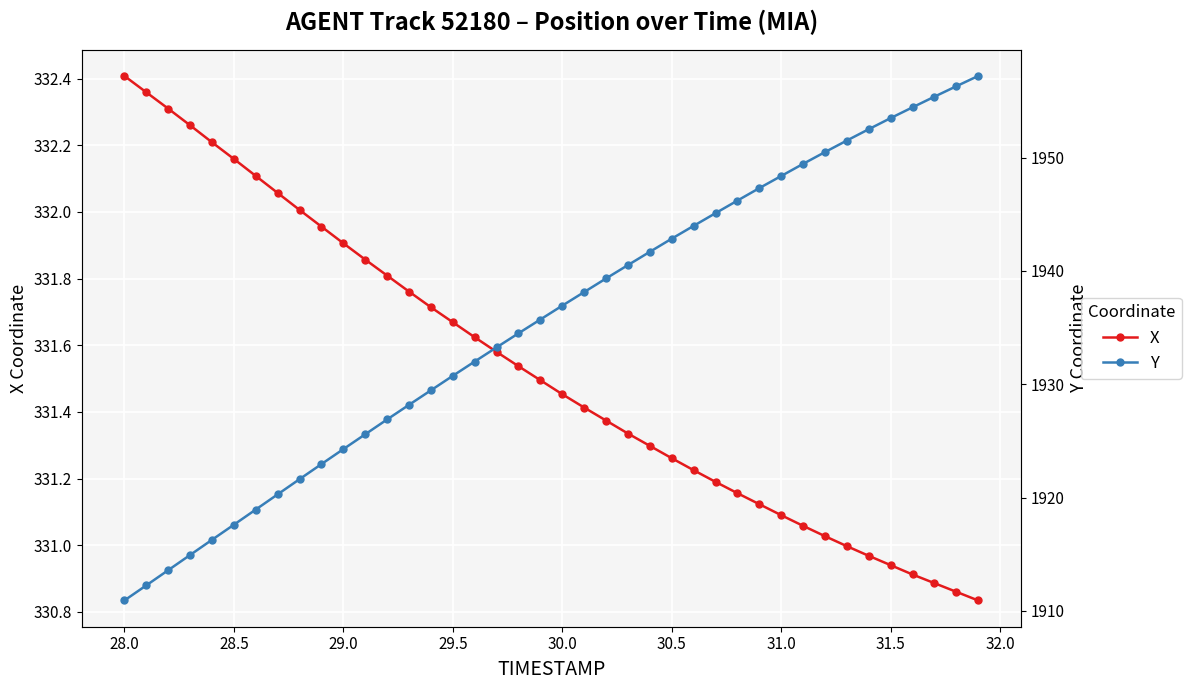

What is the value of the Y point at the 11th from the left?

1924.3